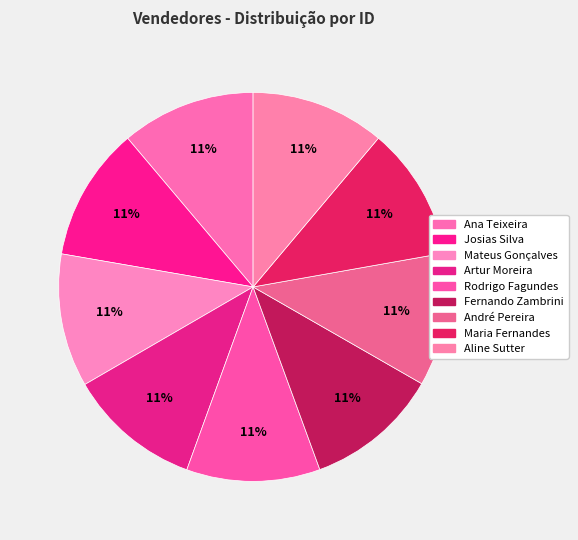

To the nearest percent, what portion does André Pereira represent?

11%